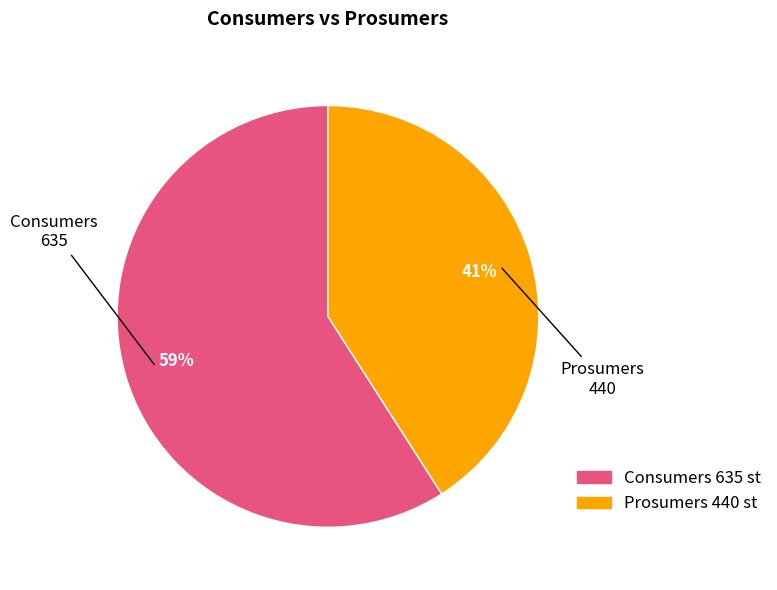

To the nearest percent, what is the average slice percentage?

50%